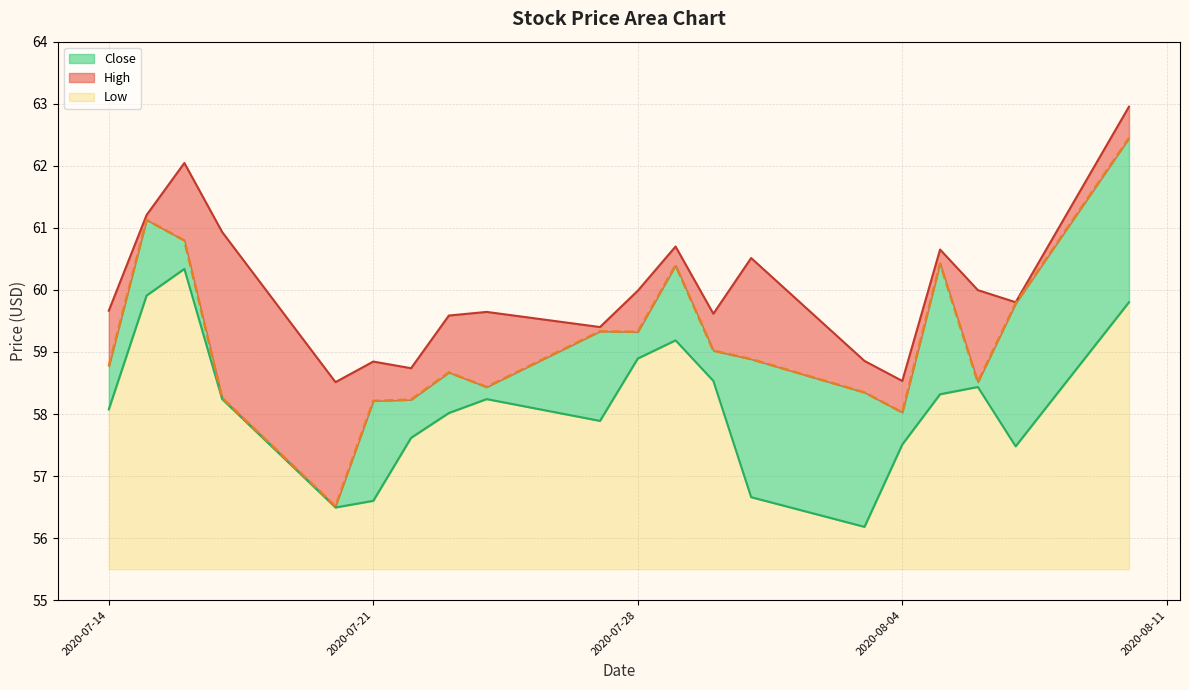

In High, how many points are lower than both neighbors (excluding endpoints)?

6